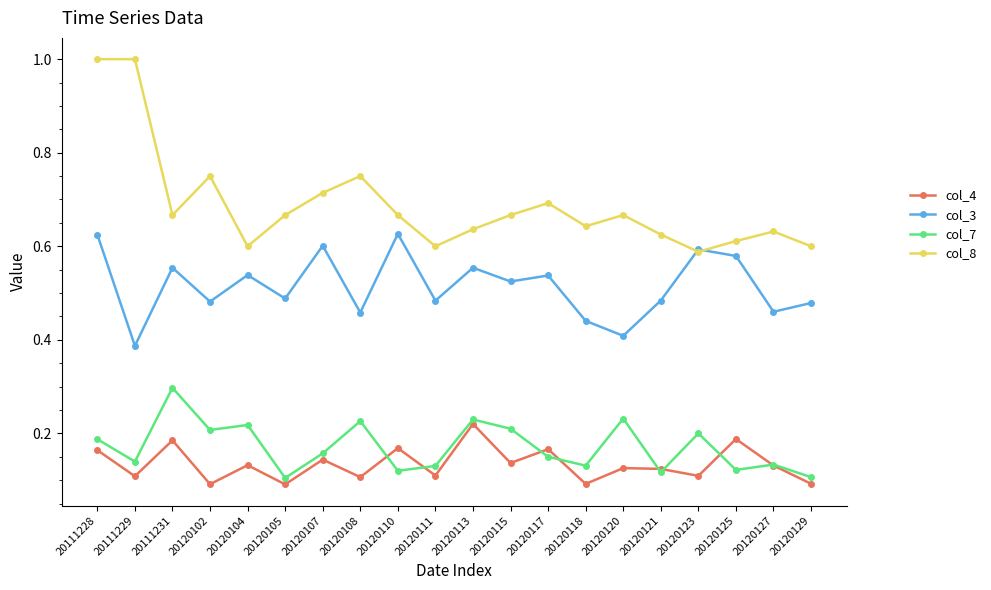

True or false: col_3 and col_4 intersect in this chart.

False